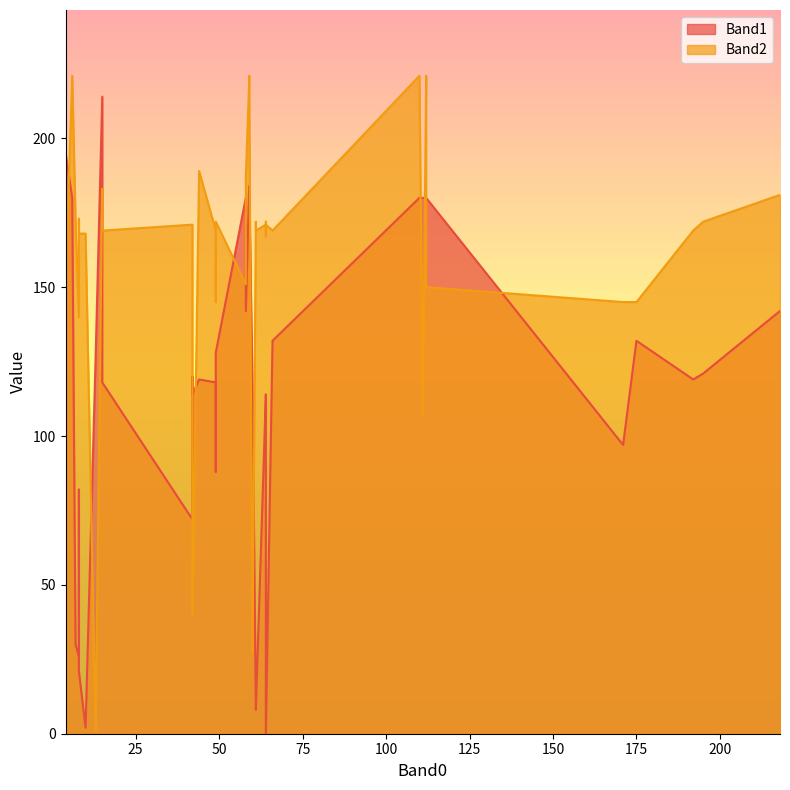

What are all the series names shown in the legend?

Band1, Band2